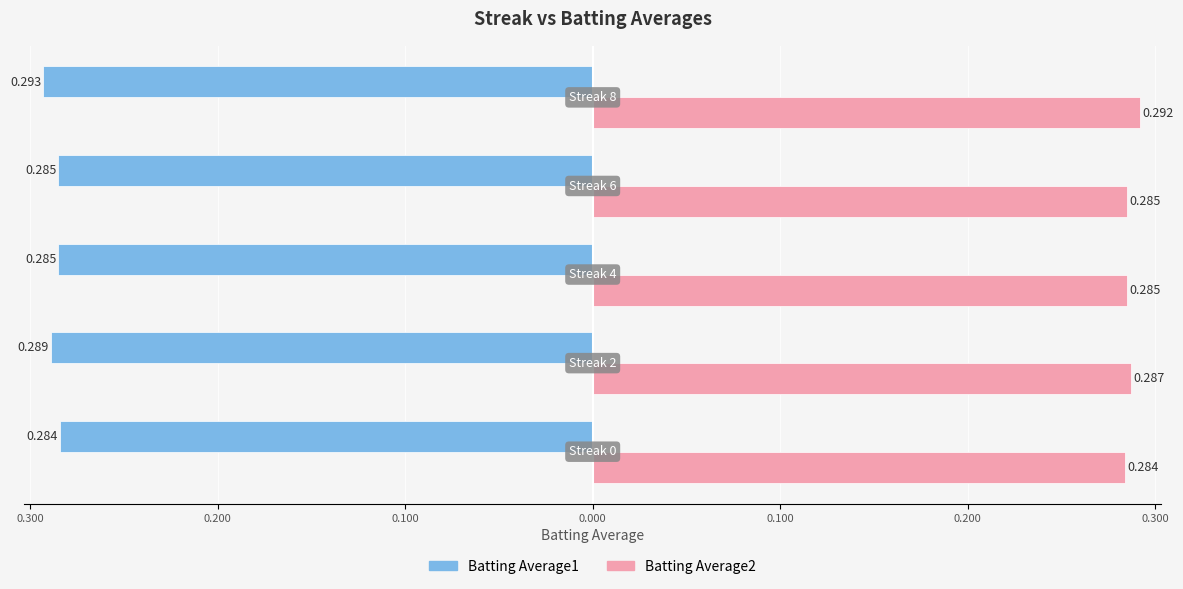

What are all the series names shown in the legend?

Batting Average1, Batting Average2